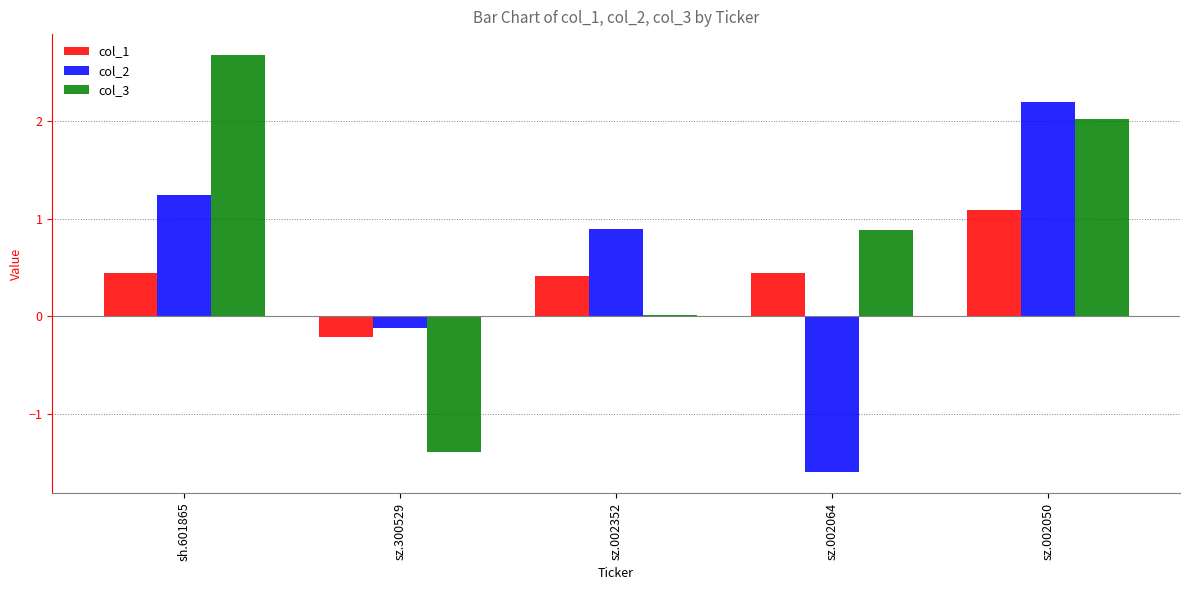

Which series has the widest spread of values?

col_3